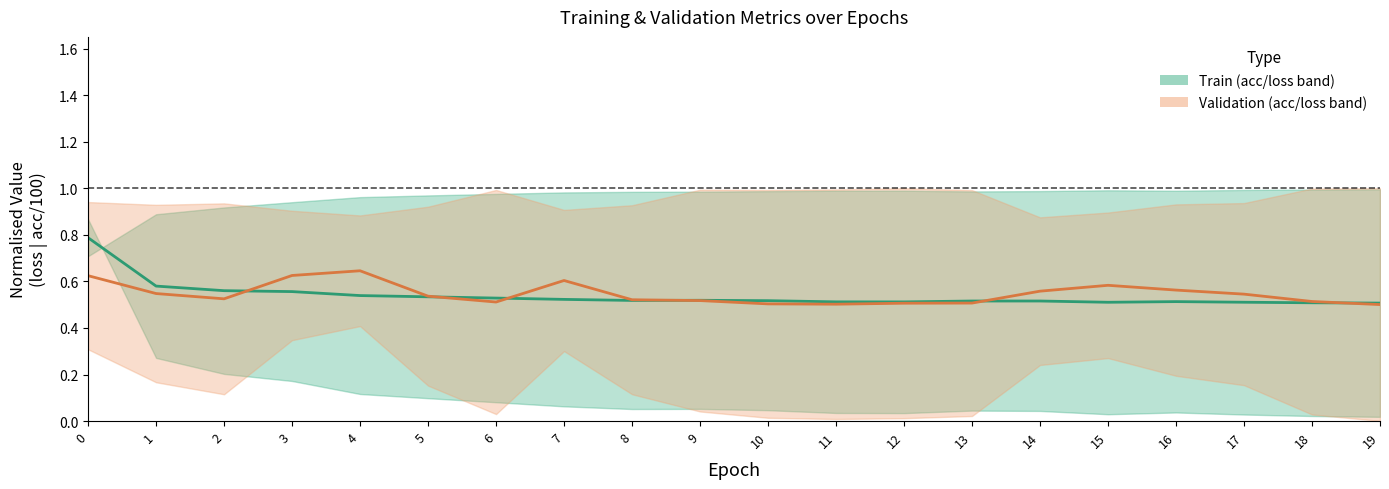

At which category does train centre reach its first local valley?

8